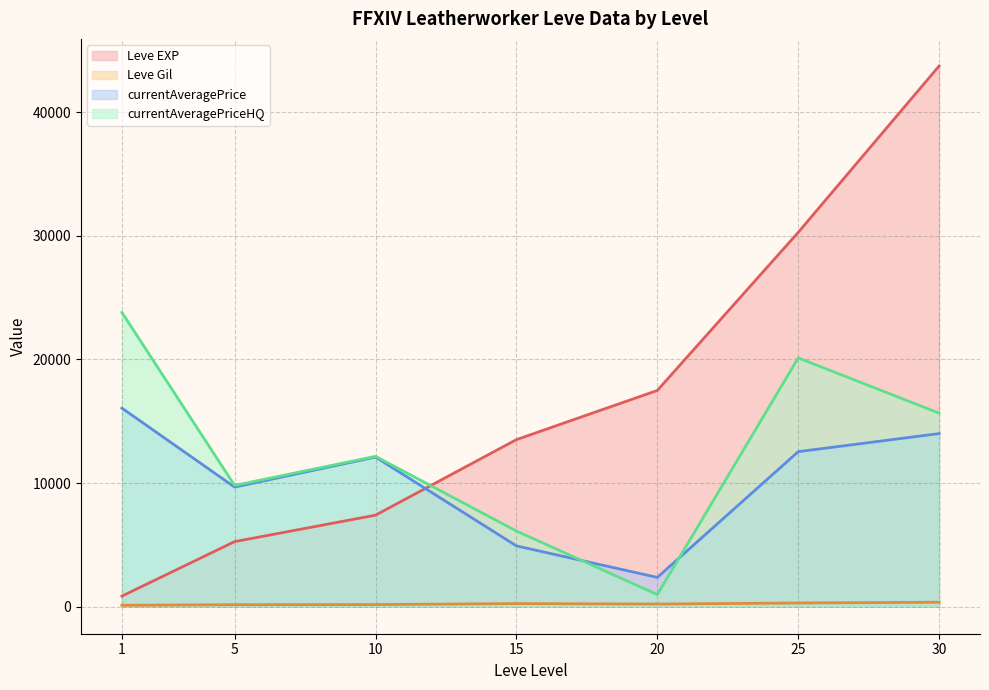

At which category is the sum across all series the highest?

30